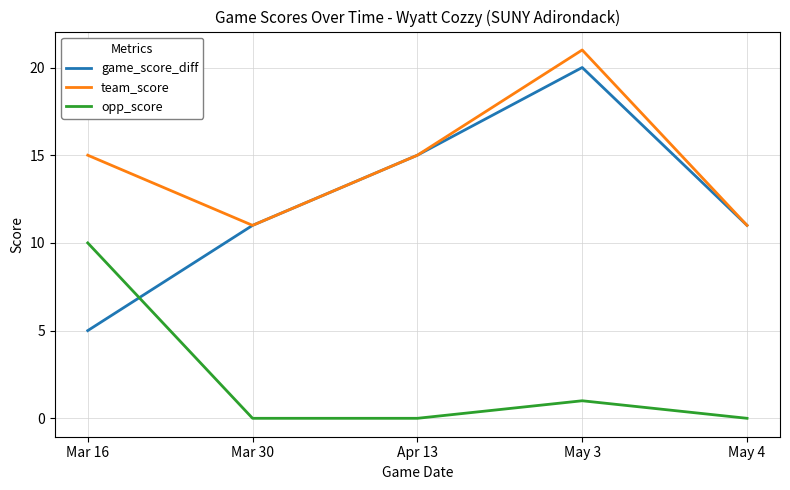

What position from the left is Apr 13?

3